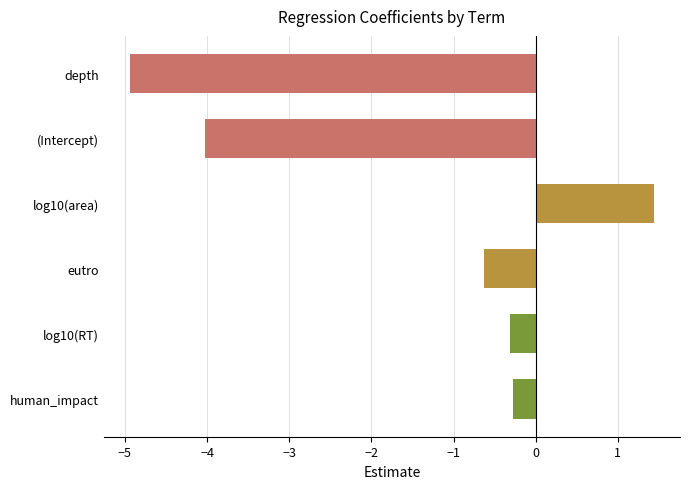

At which category does the chart reach its peak across all series?

log10(area)